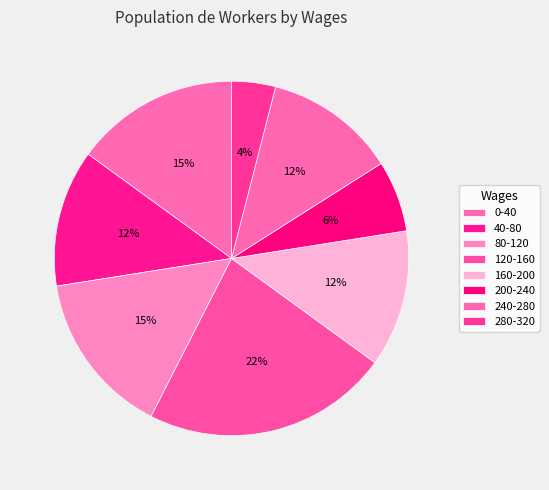

How many slices are in this pie chart?

8